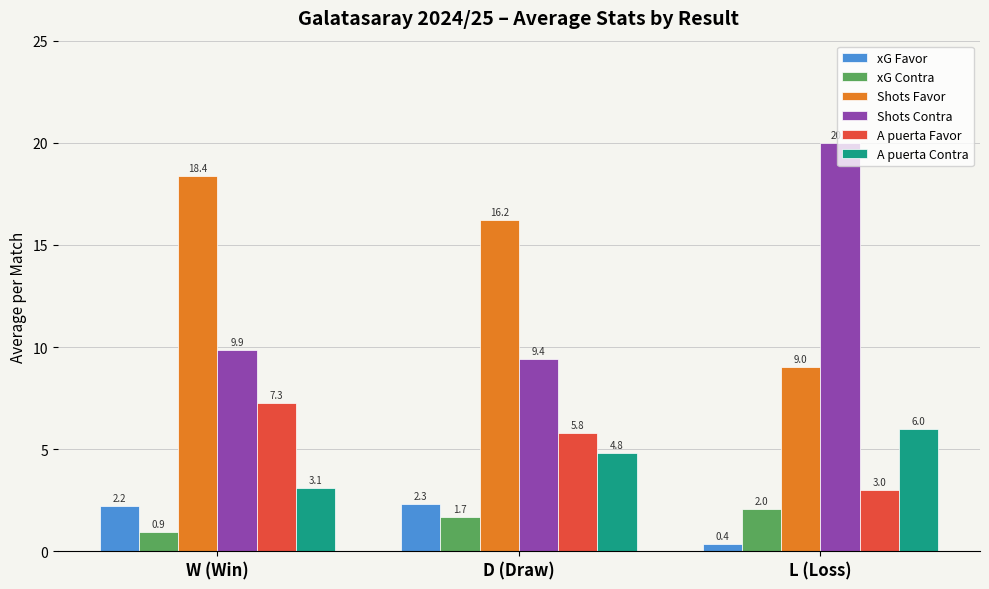

What is the spread (max minus min) of values at D (Draw)?

14.5